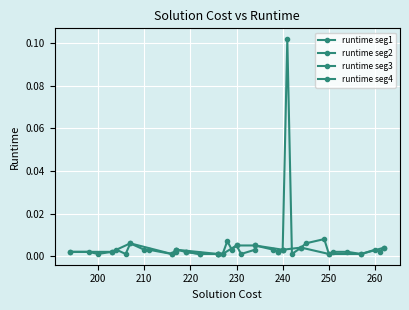

The chart shows a value of 0.0 at 204. True or false?

True